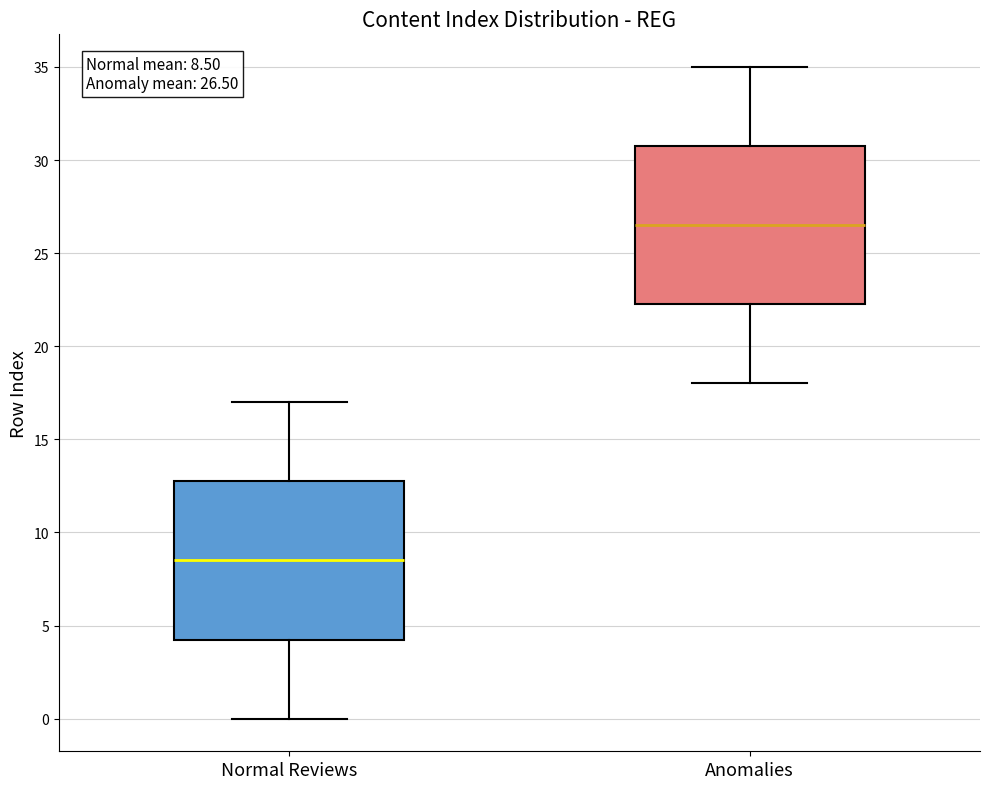

Which box's median line is the lowest?

Normal Reviews